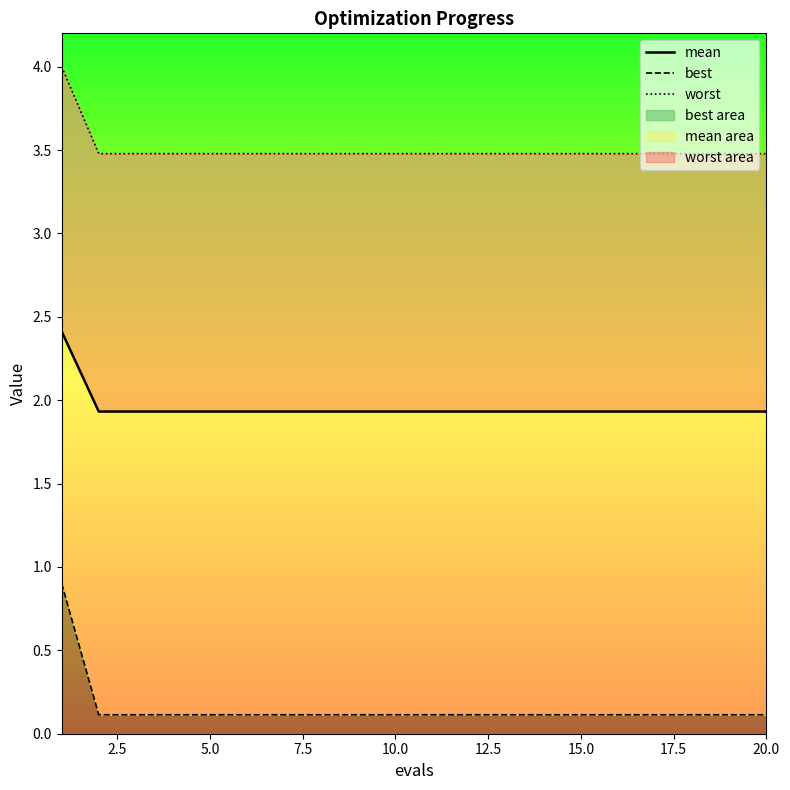

Which series changed the most between 5.0 and 7.5?

mean